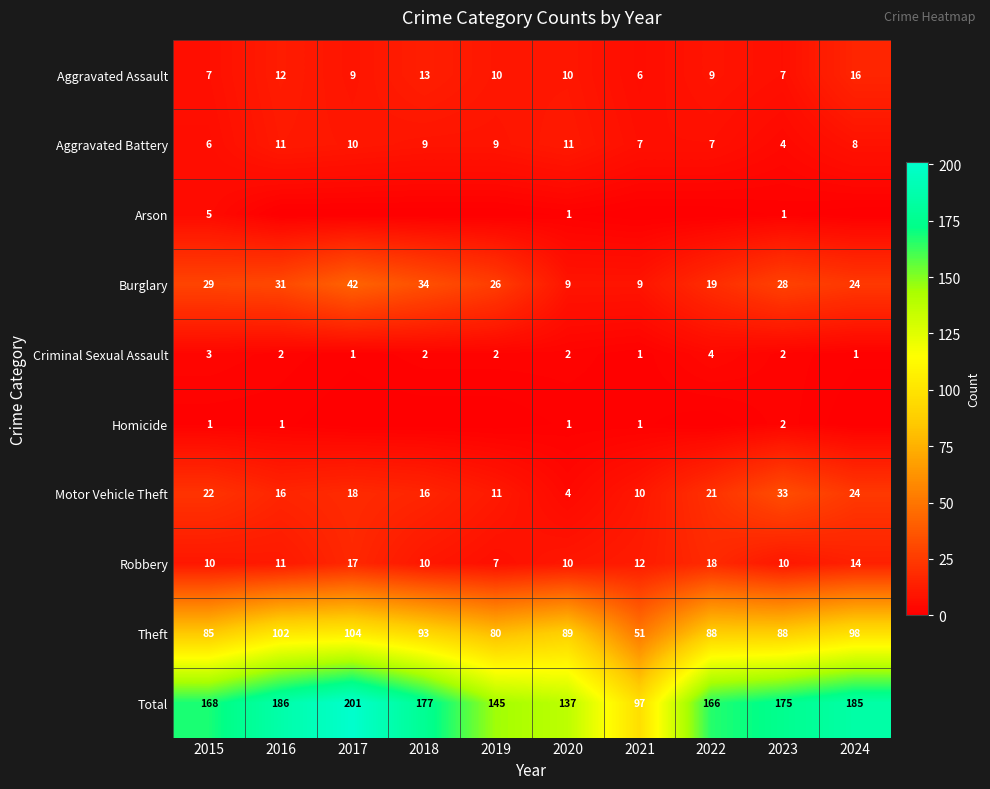

At which category is the sum across all series the highest?

2017